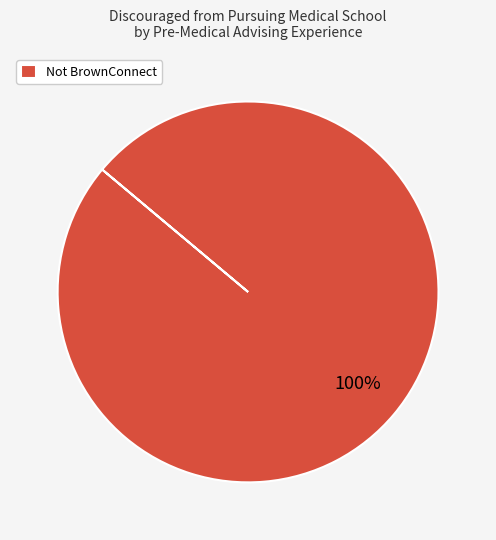

The Not BrownConnect slice represents 100% of the pie. True or false?

True